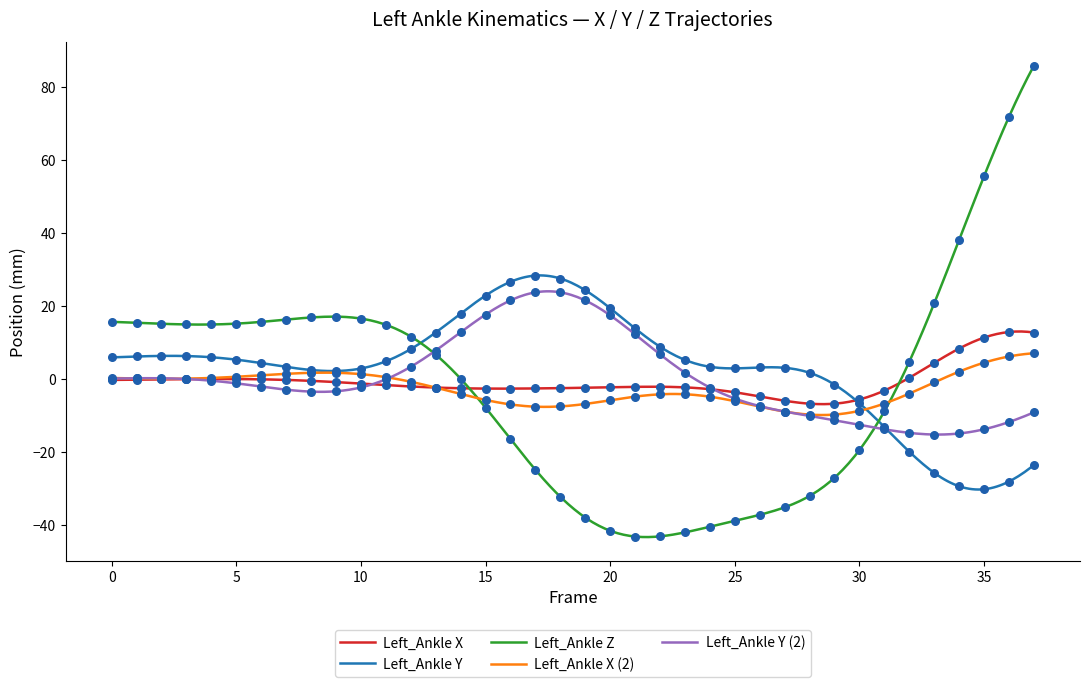

Which series has the largest total across all categories?

Left_Ankle Y